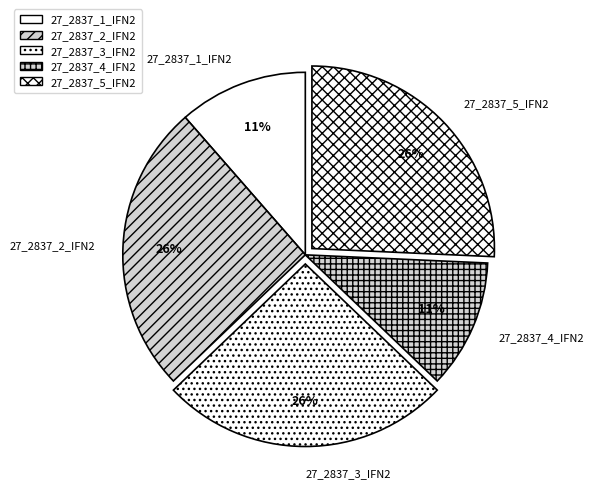

To the nearest percent, what portion does 27_2837_4_IFN2 represent?

11%